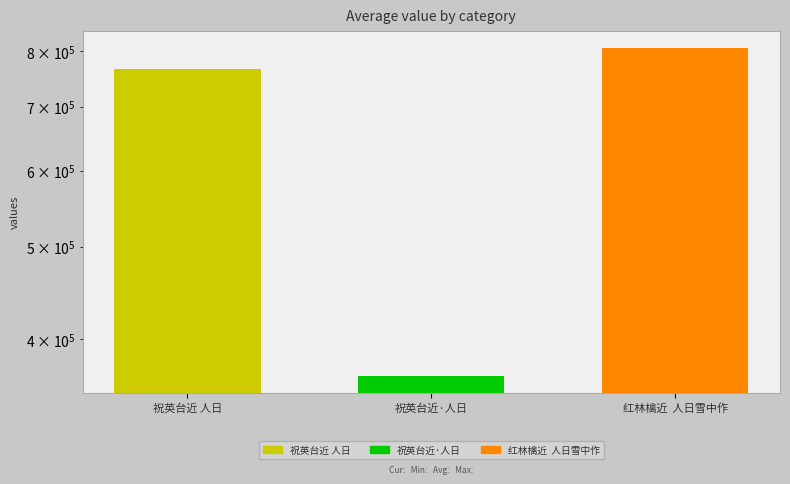

True or false: the data shows 766550 at 祝英台近 人日.

True